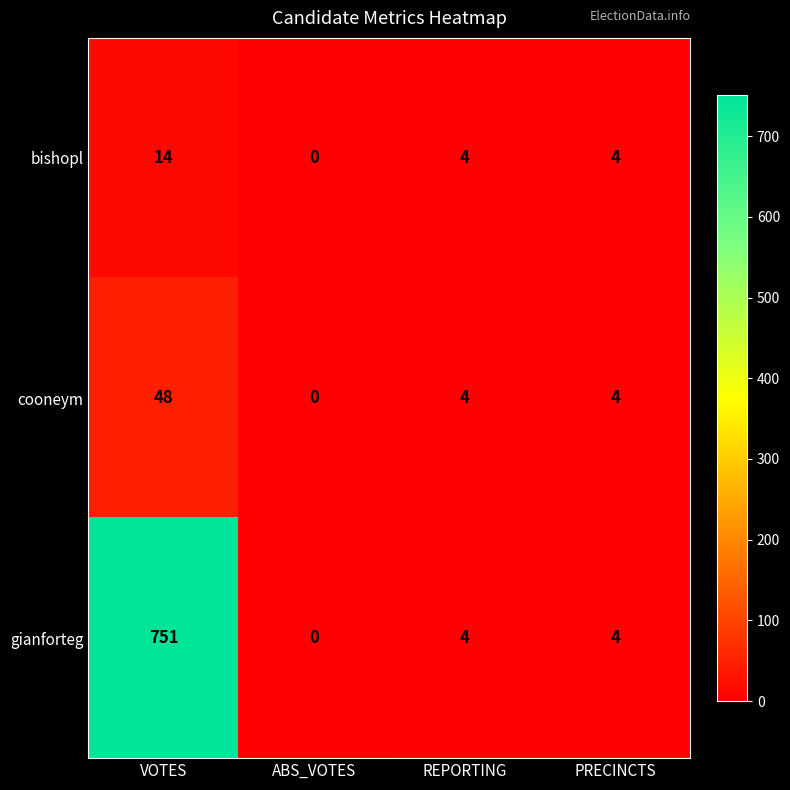

What is the difference between the maximum and minimum values in the cooneym series?

48